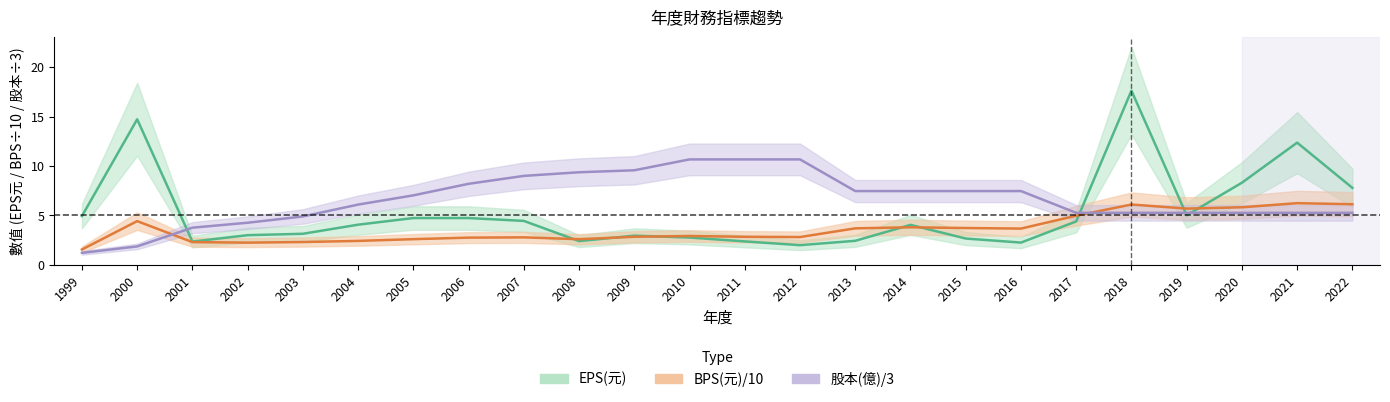

How many lines are shown in the chart?

3